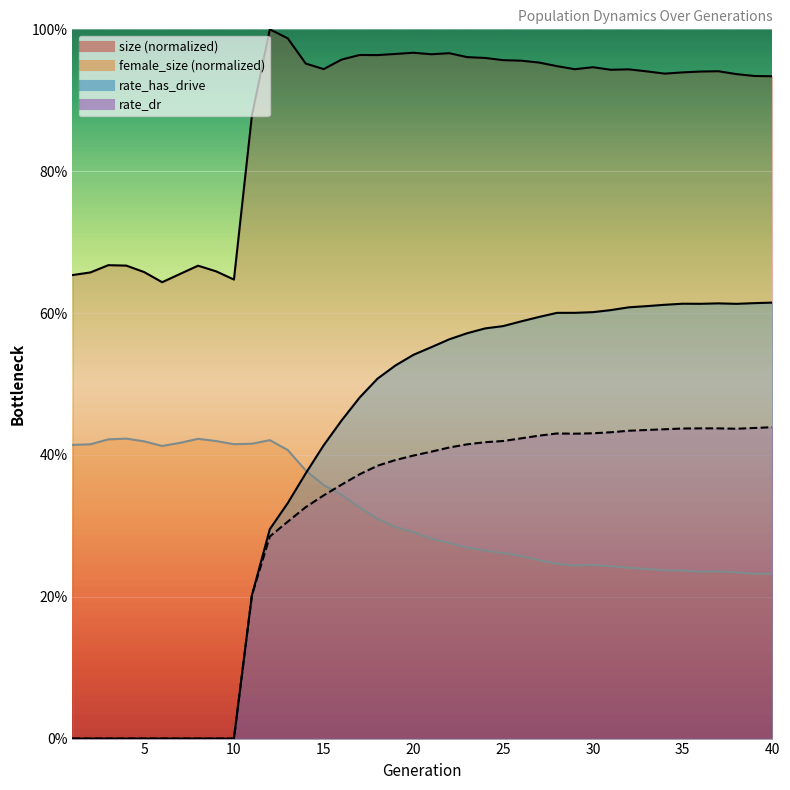

Reading right to left, what are all the values shown in this chart?

size: 40=0.9	39=0.9	38=0.9	37=0.9	36=0.9	35=0.9	34=0.9	33=0.9	32=0.9	31=0.9	30=0.9	29=0.9	28=0.9	27=1.0	26=1.0	25=1.0	24=1.0	23=1.0	22=1.0	21=1.0	20=1.0	19=1.0	18=1.0	17=1.0	16=1.0	15=0.9	14=1.0	13=1.0	12=1.0	11=0.9	10=0.6	9=0.7	8=0.7	7=0.7	6=0.6	5=0.7	4=0.7	3=0.7	2=0.7	1=0.7
female_size: 40=0.2	39=0.2	38=0.2	37=0.2	36=0.2	35=0.2	34=0.2	33=0.2	32=0.2	31=0.2	30=0.2	29=0.2	28=0.2	27=0.3	26=0.3	25=0.3	24=0.3	23=0.3	22=0.3	21=0.3	20=0.3	19=0.3	18=0.3	17=0.3	16=0.3	15=0.4	14=0.4	13=0.4	12=0.4	11=0.4	10=0.4	9=0.4	8=0.4	7=0.4	6=0.4	5=0.4	4=0.4	3=0.4	2=0.4	1=0.4
rate_has_drive: 40=0.6	39=0.6	38=0.6	37=0.6	36=0.6	35=0.6	34=0.6	33=0.6	32=0.6	31=0.6	30=0.6	29=0.6	28=0.6	27=0.6	26=0.6	25=0.6	24=0.6	23=0.6	22=0.6	21=0.6	20=0.5	19=0.5	18=0.5	17=0.5	16=0.4	15=0.4	14=0.4	13=0.3	12=0.3	11=0.2	10=0.0	9=0.0	8=0.0	7=0.0	6=0.0	5=0.0	4=0.0	3=0.0	2=0.0	1=0.0
rate_dr: 40=0.4	39=0.4	38=0.4	37=0.4	36=0.4	35=0.4	34=0.4	33=0.4	32=0.4	31=0.4	30=0.4	29=0.4	28=0.4	27=0.4	26=0.4	25=0.4	24=0.4	23=0.4	22=0.4	21=0.4	20=0.4	19=0.4	18=0.4	17=0.4	16=0.4	15=0.3	14=0.3	13=0.3	12=0.3	11=0.2	10=0.0	9=0.0	8=0.0	7=0.0	6=0.0	5=0.0	4=0.0	3=0.0	2=0.0	1=0.0